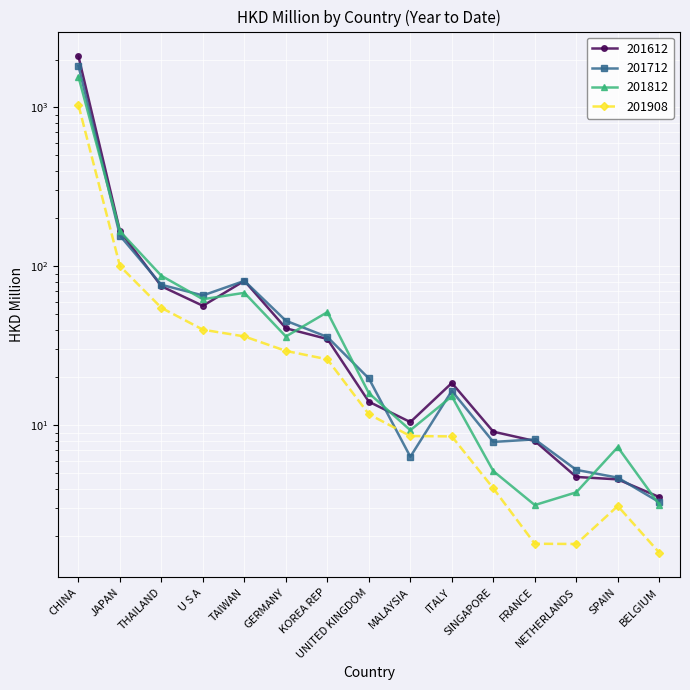

In 201712, how many points are higher than both neighbors (excluding endpoints)?

3